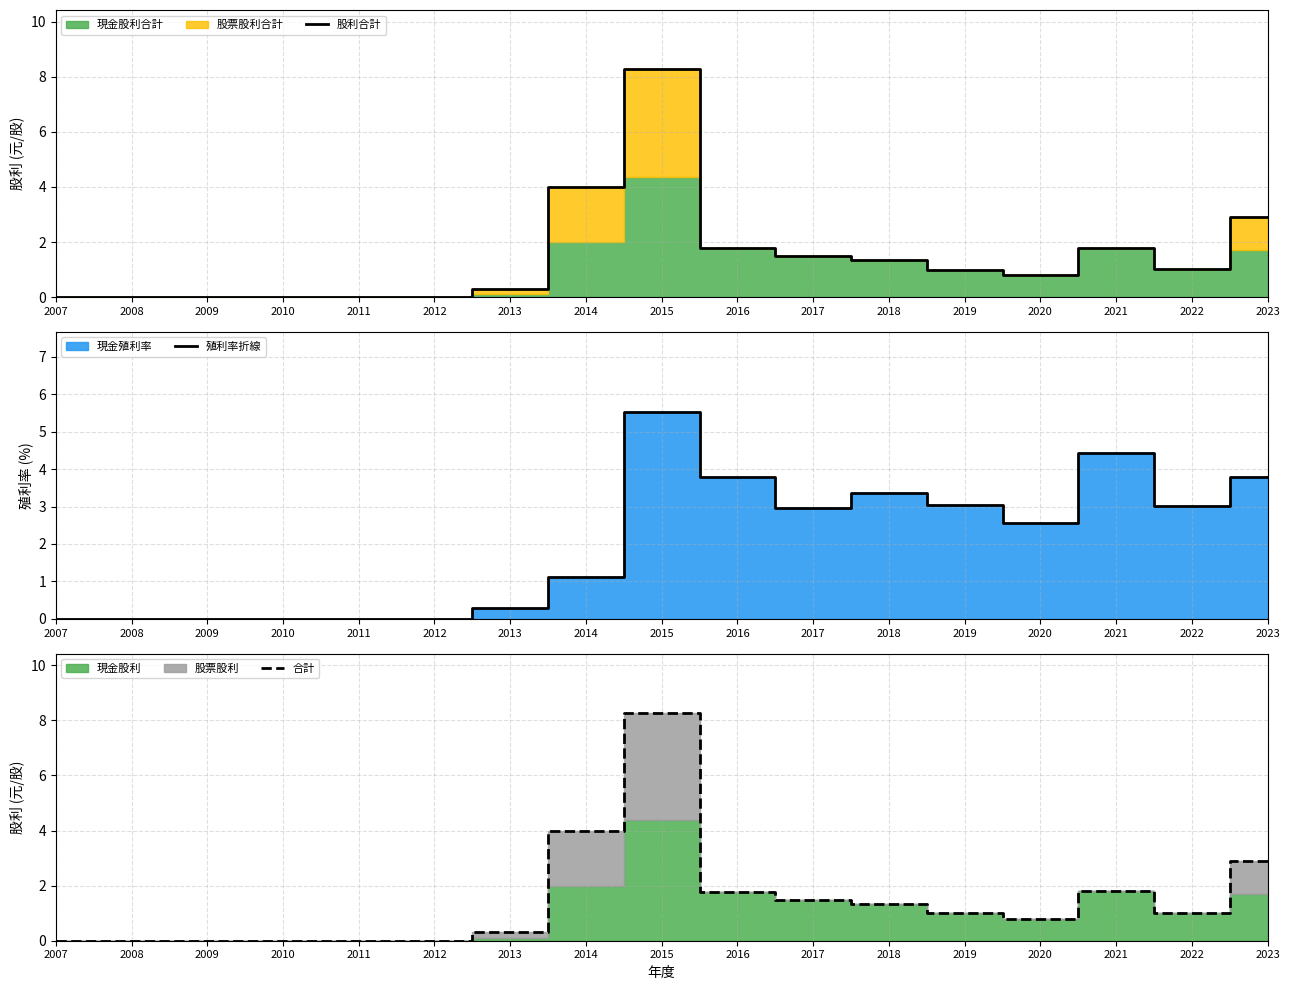

The value of 股利合計 at 2007 is 0.0. True or false?

True